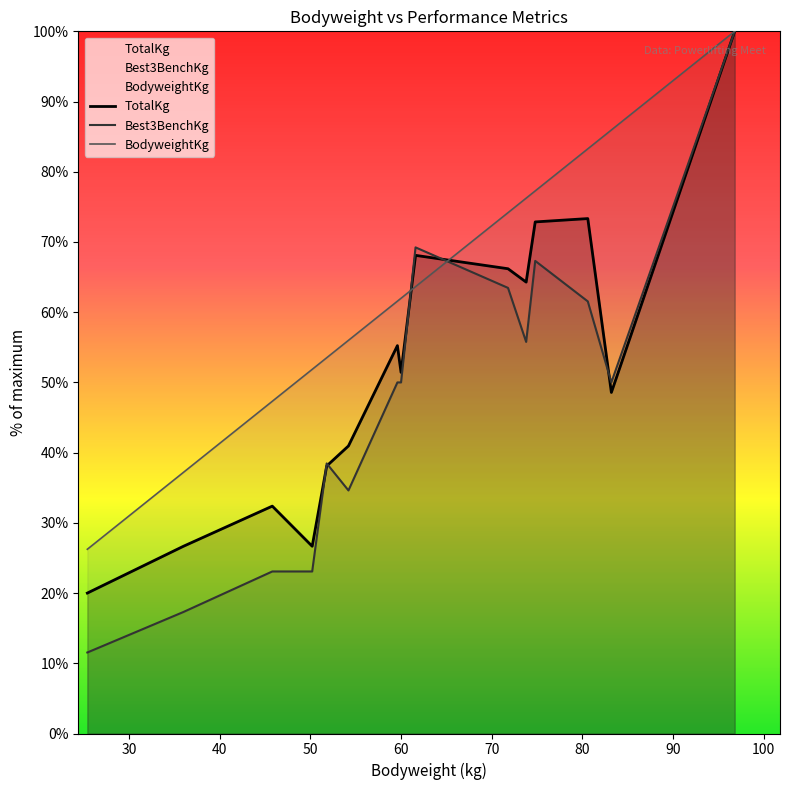

Which series has the largest total across all categories?

BodyweightKg